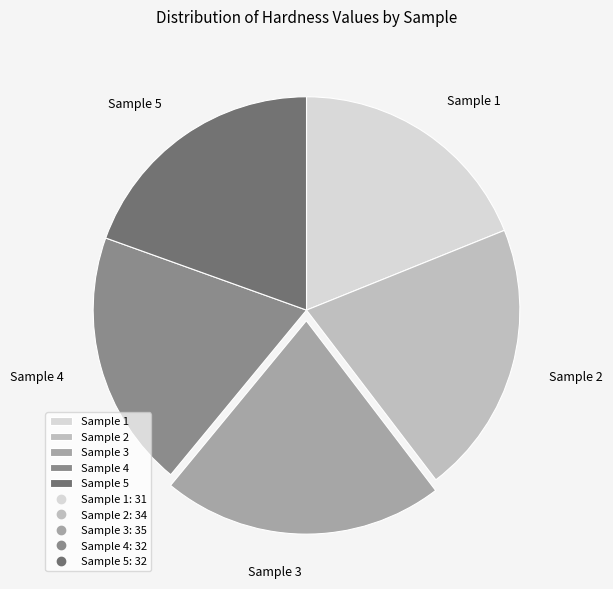

How many slices are in this pie chart?

5